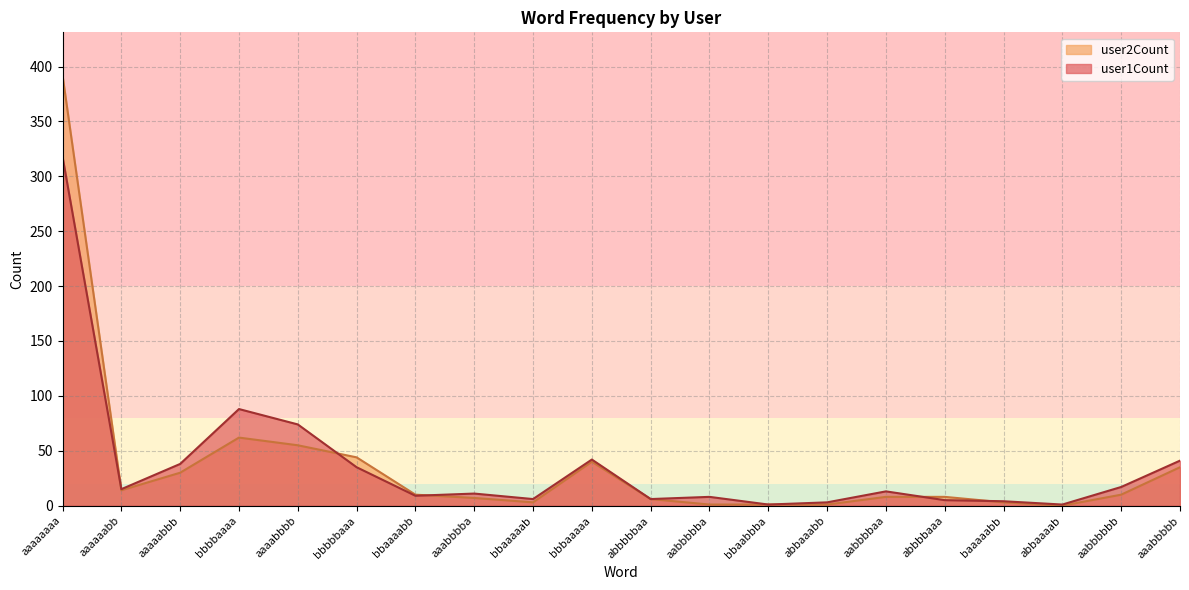

True or false: user1Count has a value of 2 at abbbbbaa.

False